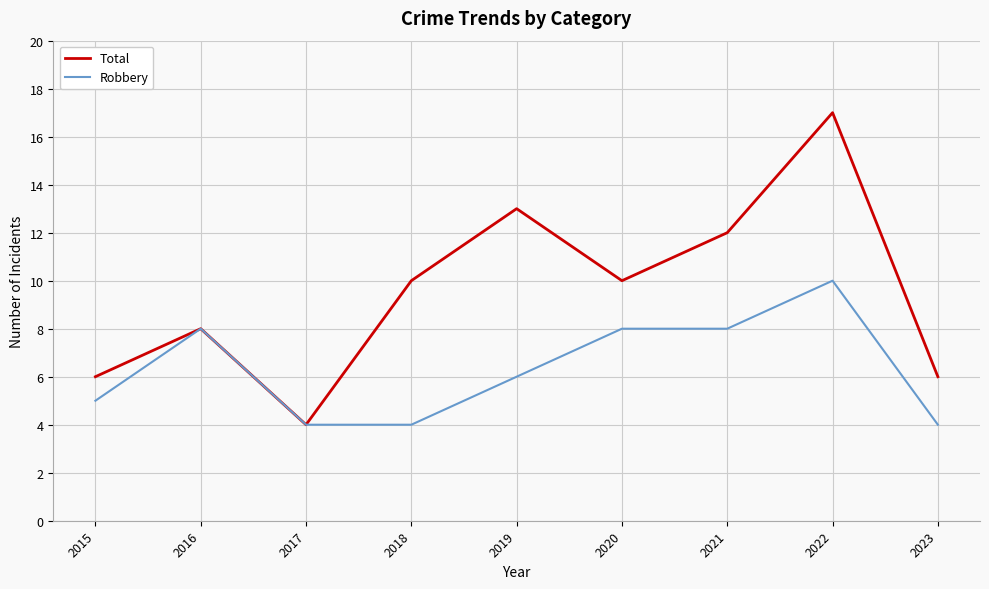

Which series changed the most between 2019 and 2023?

Total